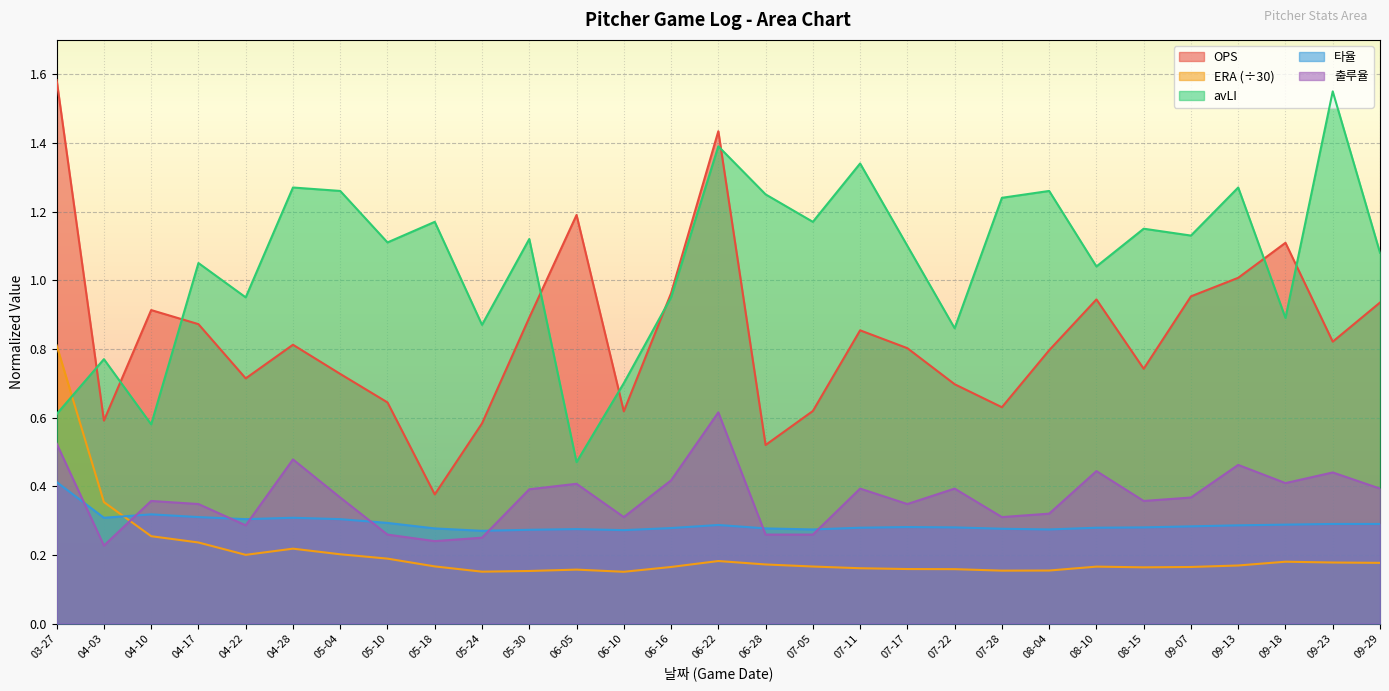

True or false: ERA and avLI intersect in this chart.

True